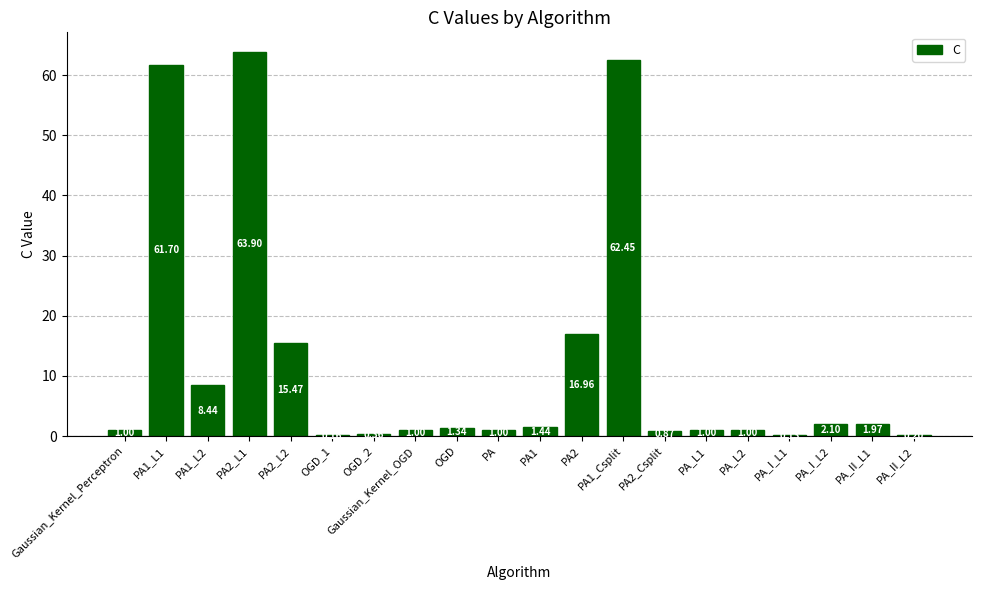

Between PA1_L2 and Gaussian_Kernel_Perceptron, which is larger?

PA1_L2